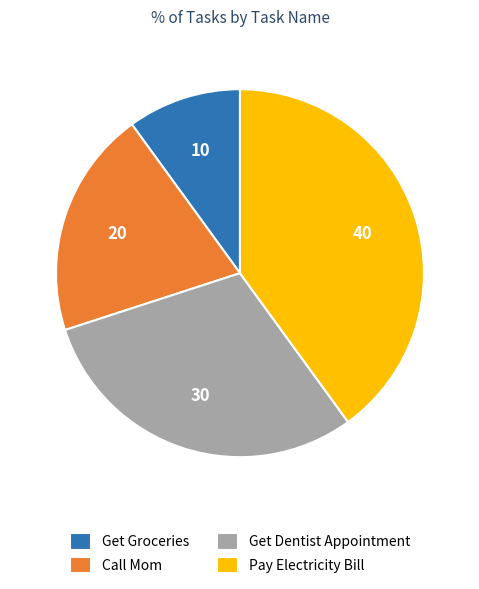

Approximately how many times larger is the value at Pay Electricity Bill compared to Get Groceries?

4.0